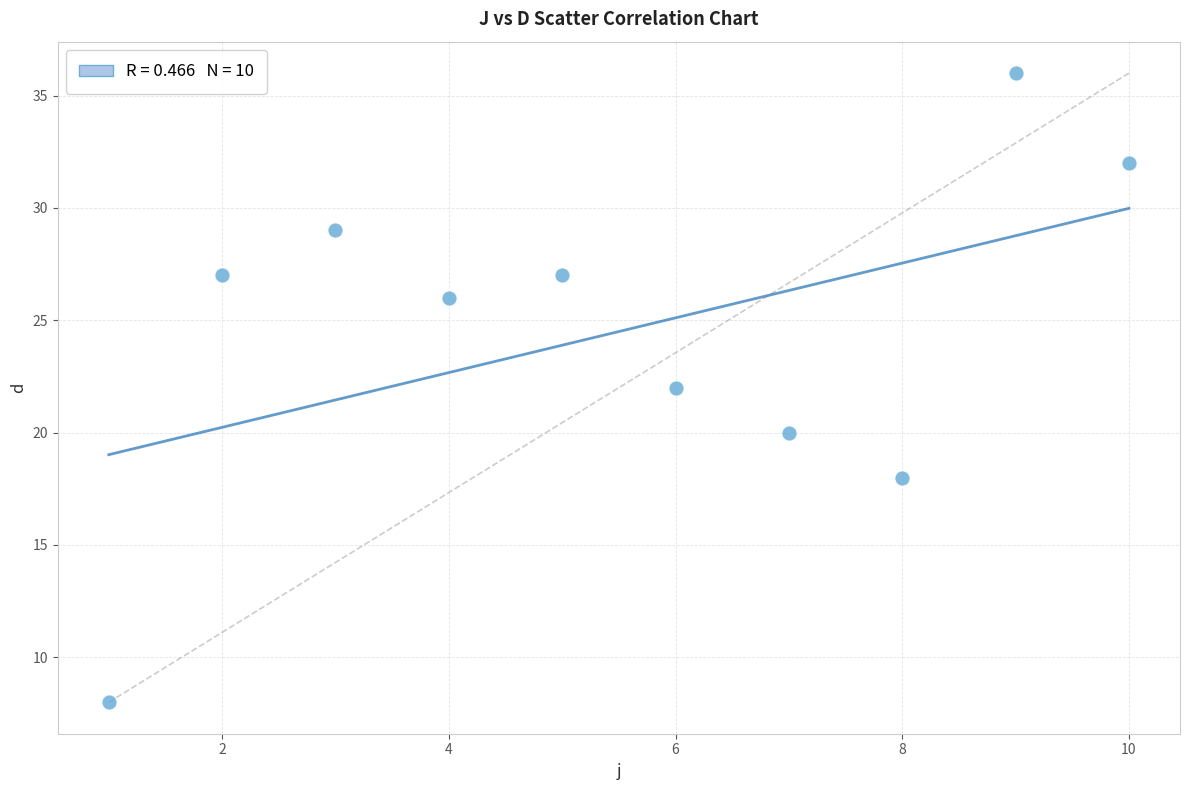

What is the range of X values (max minus min)?

9